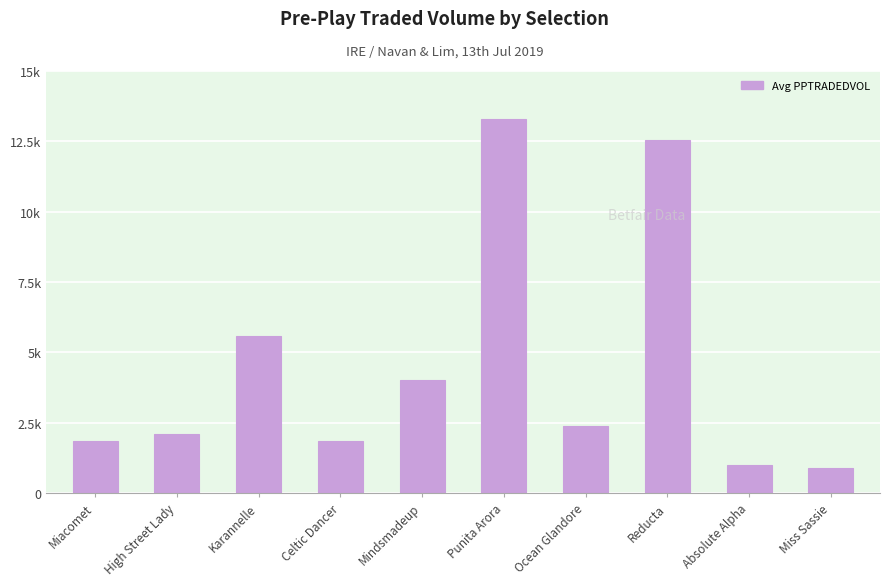

What is the sum of all values?

45511.8